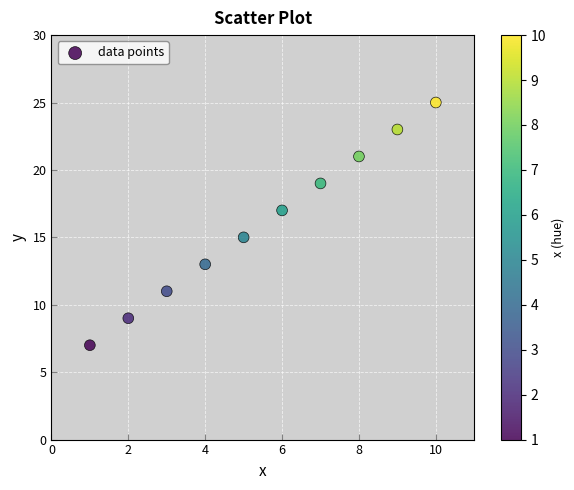

What is the average Y value?

16